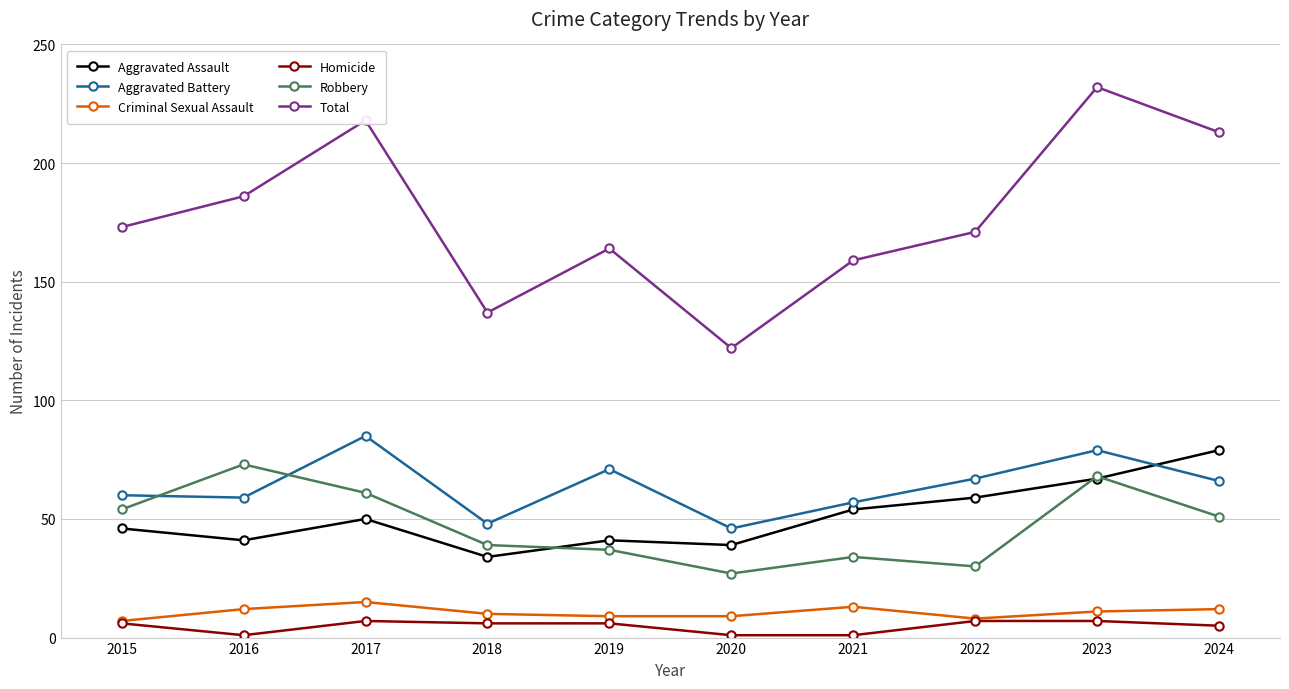

What is the minimum value shown in the chart?

1